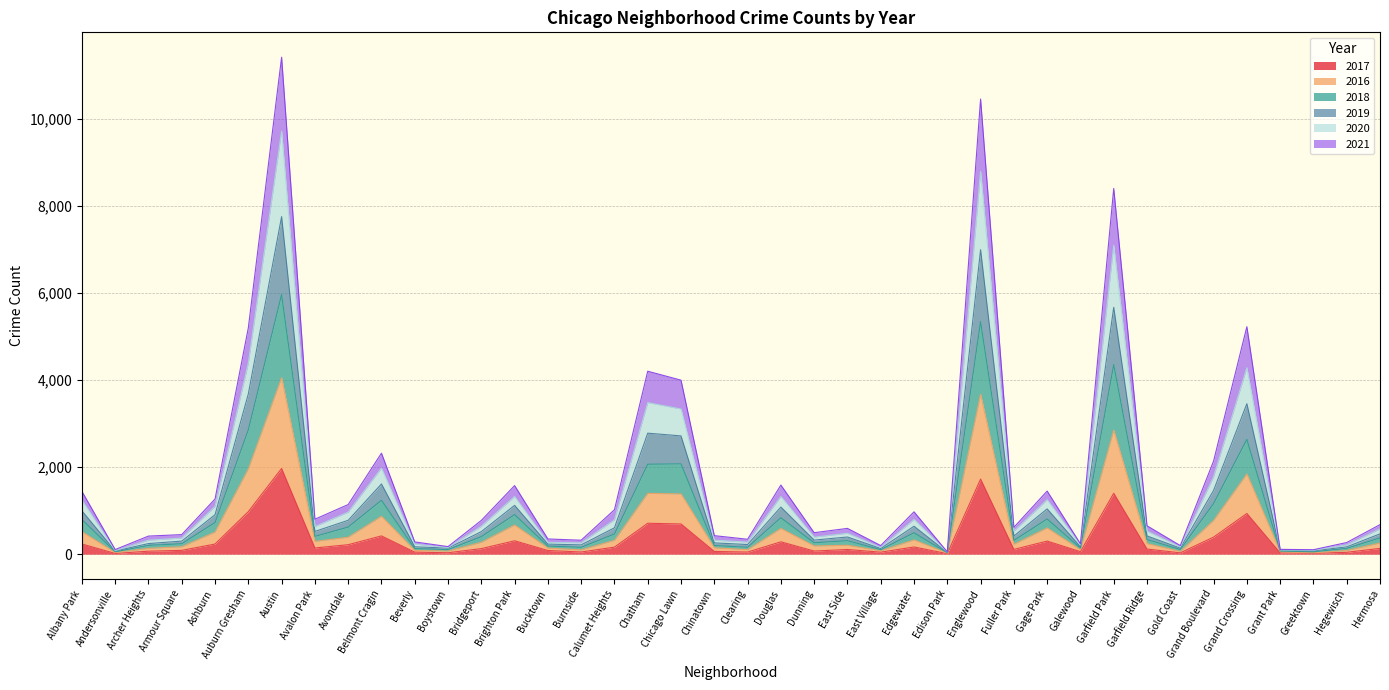

What is the spread (max minus min) of values at Chinatown?

363